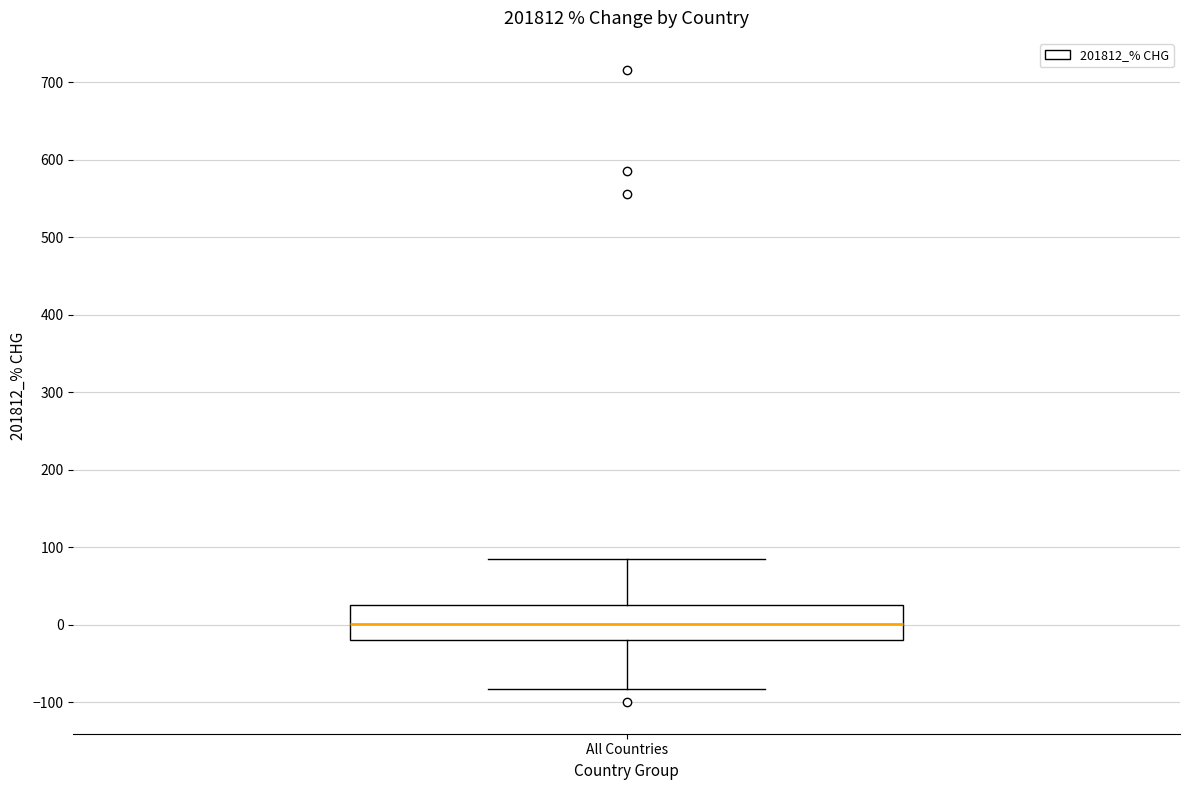

Read this box plot against the y-axis: the position of the median line, the range covered by the box, and the ends of both whiskers. The values are not printed on the chart, so give them approximately, as read against the axis.

median 0, box -20 to 30, whiskers -80 to 80